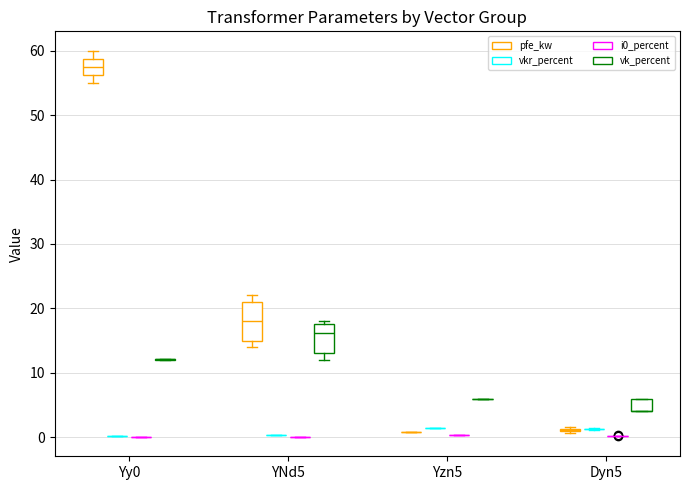

Between Dyn5 and Dyn5, which series saw the biggest shift?

vk_percent